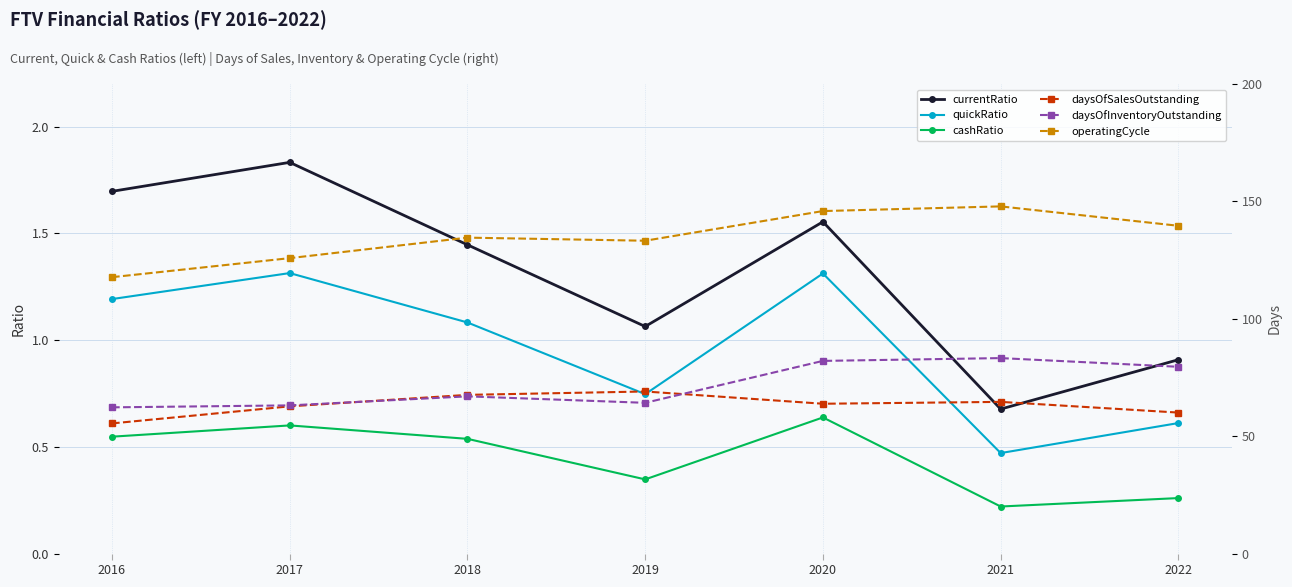

At which category is the sum across all series the highest?

2021